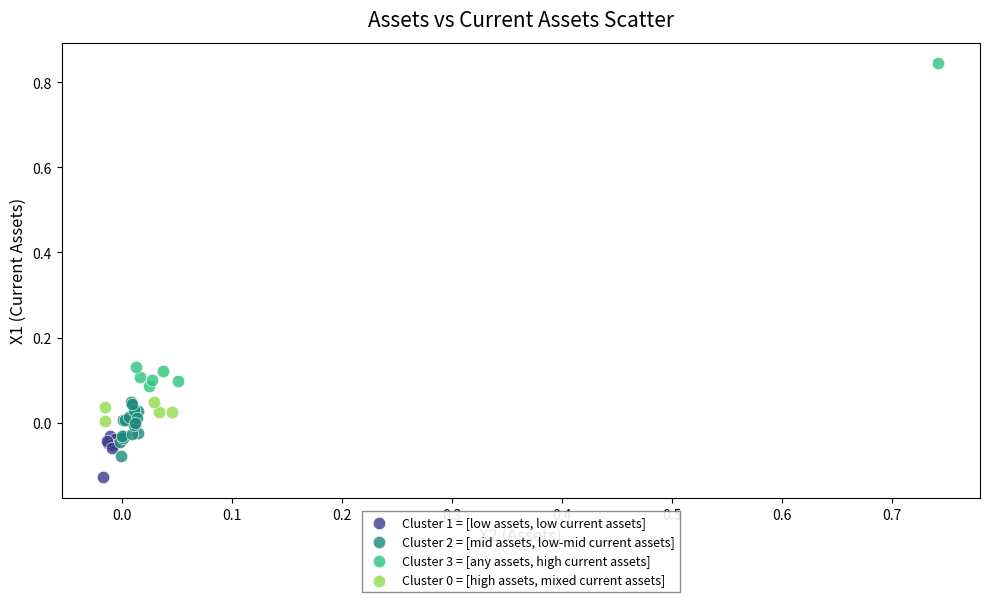

Which series has the largest Y range (max minus min)?

Cluster 3 = [any assets, high current assets]